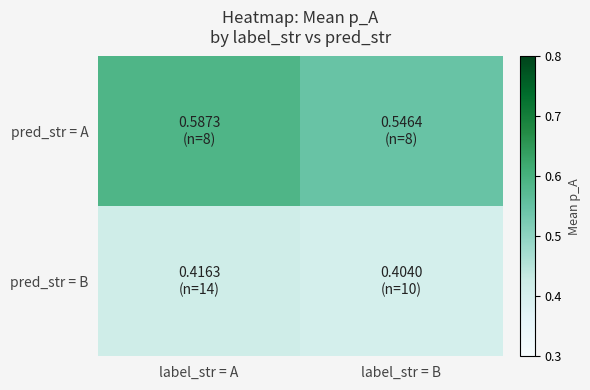

Which series has the largest range (max minus min)?

pred_str = A